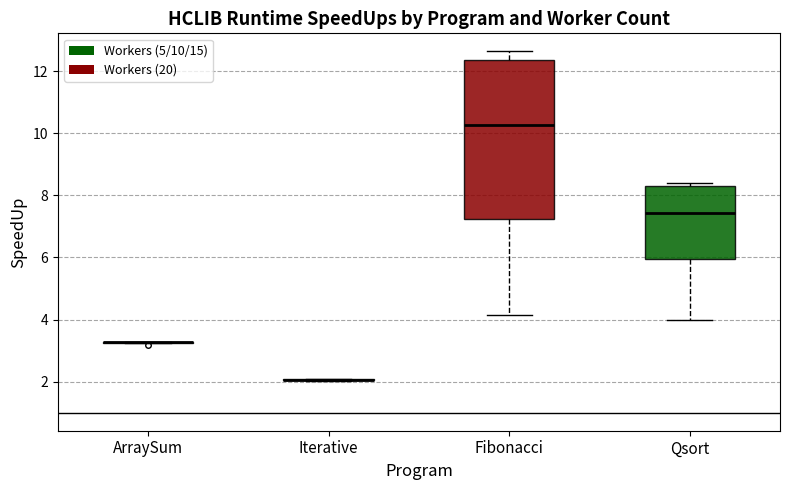

Which box is the tallest, from its lower edge to its upper edge?

Fibonacci